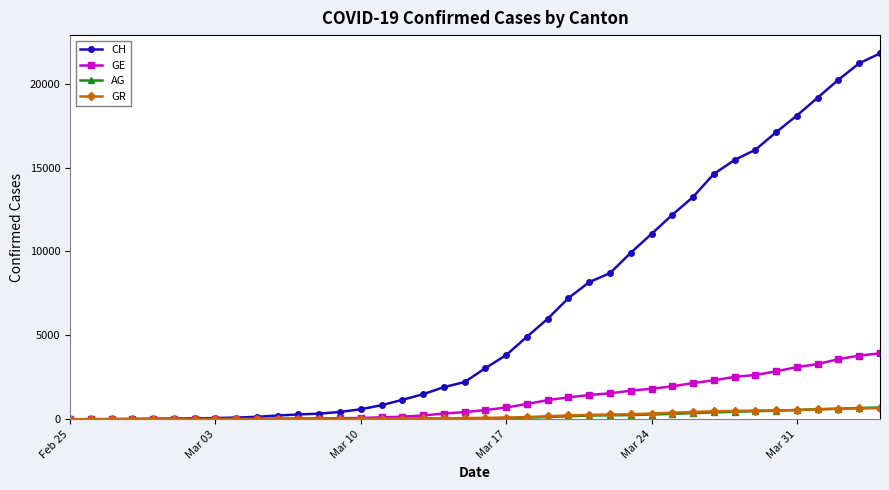

Does the chart have visible grid lines?

No